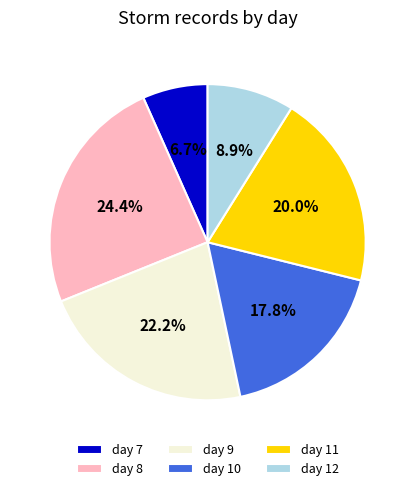

How many slices are in this pie chart?

6